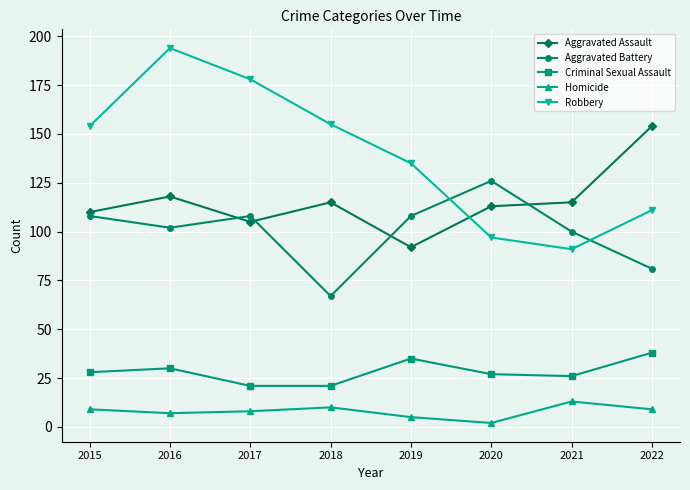

How many values in the Aggravated Assault series are below 115?

4